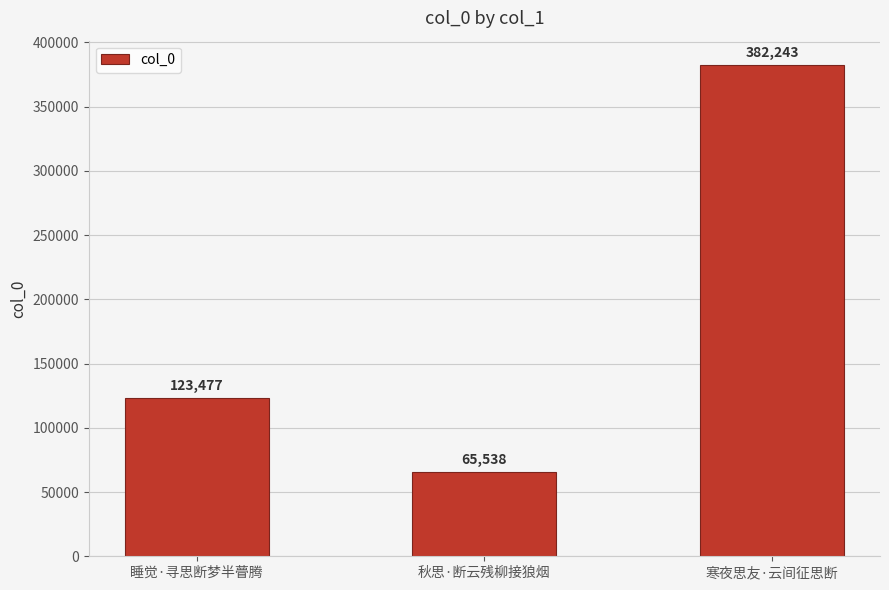

Are the bars horizontal?

No